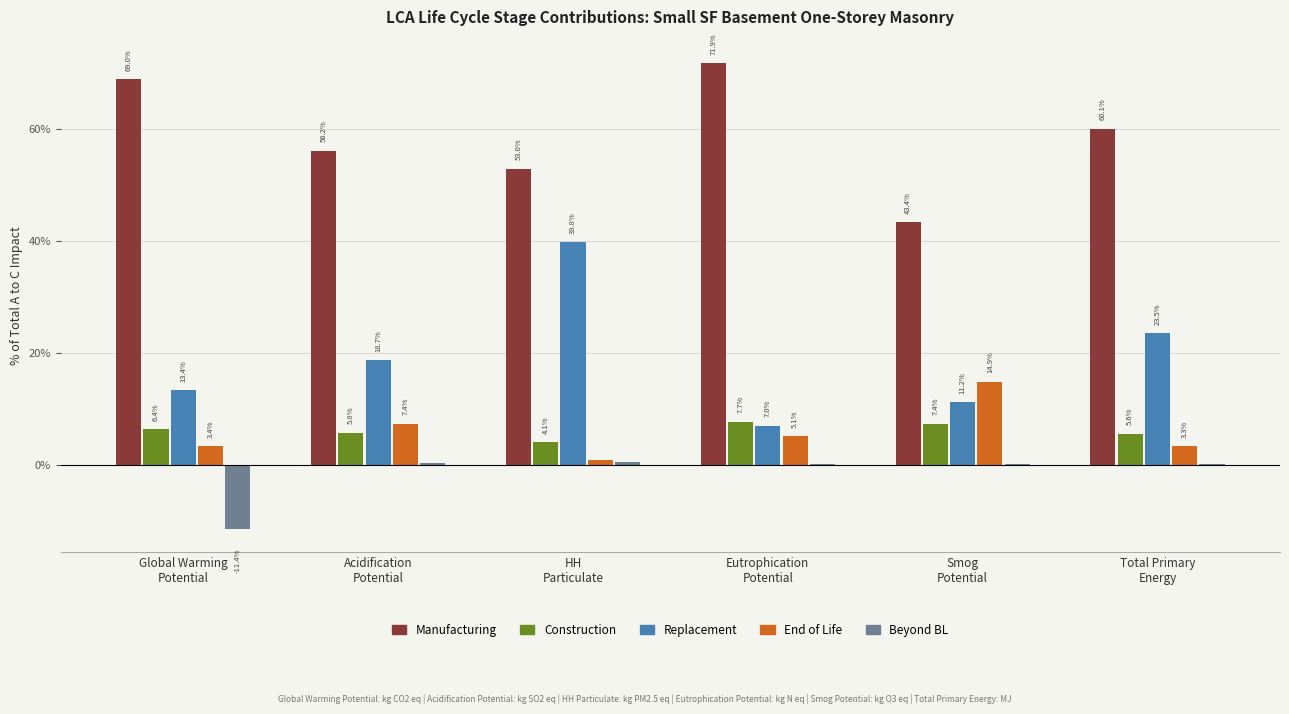

Which series has the largest total across all categories?

Manufacturing